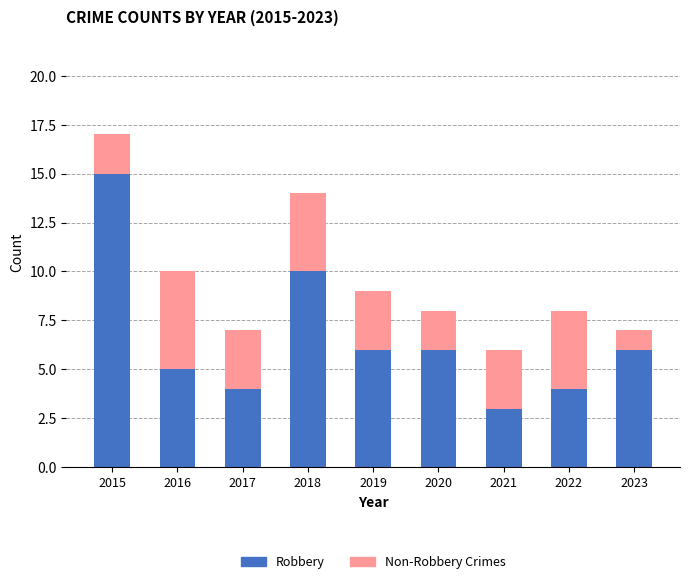

What is the difference between the maximum and minimum values in the Robbery series?

12